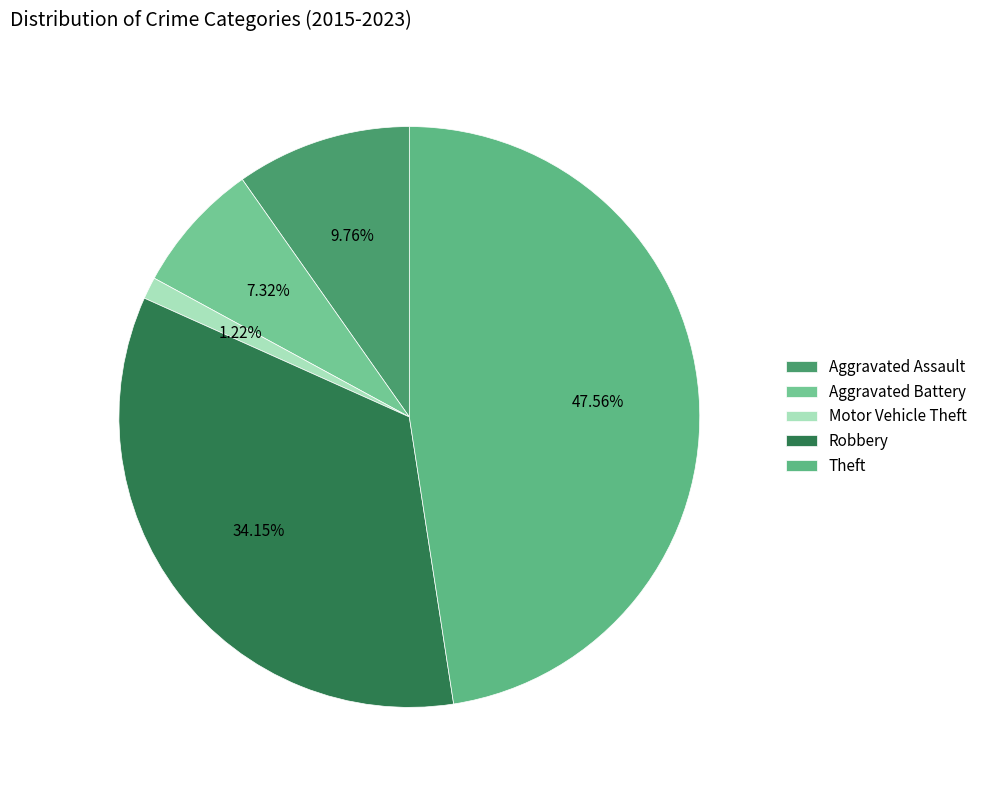

How many segments does this pie chart have?

5